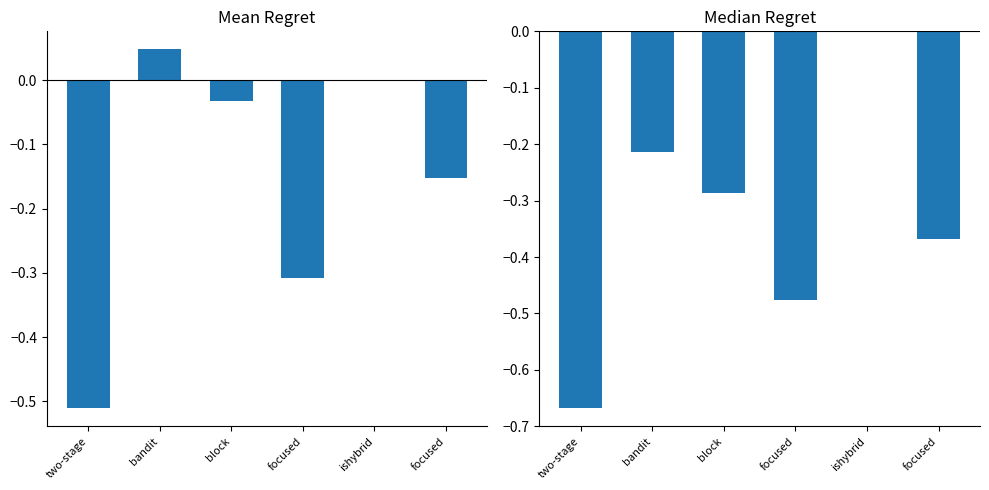

Rank the categories by median regret value from lowest to highest.

two-stage, focused, focused, block, bandit, ishybrid